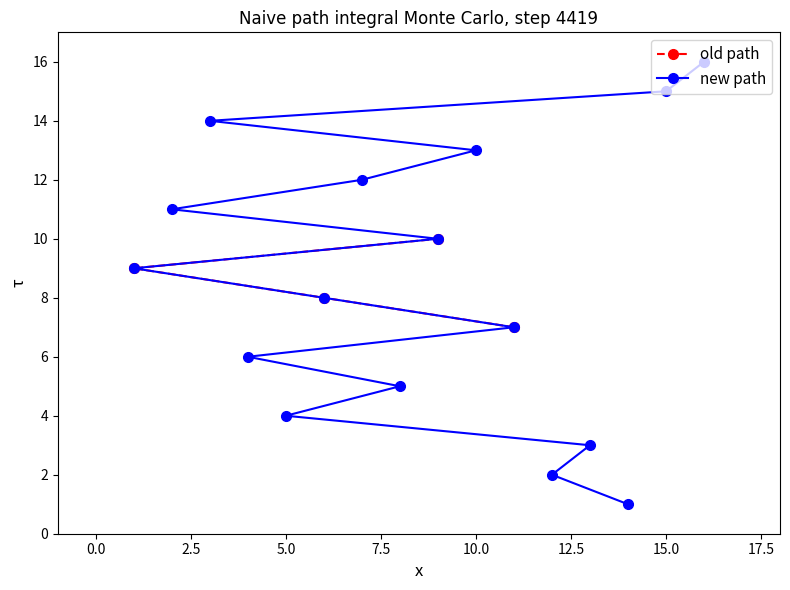

Where is the first local maximum for old path?

3